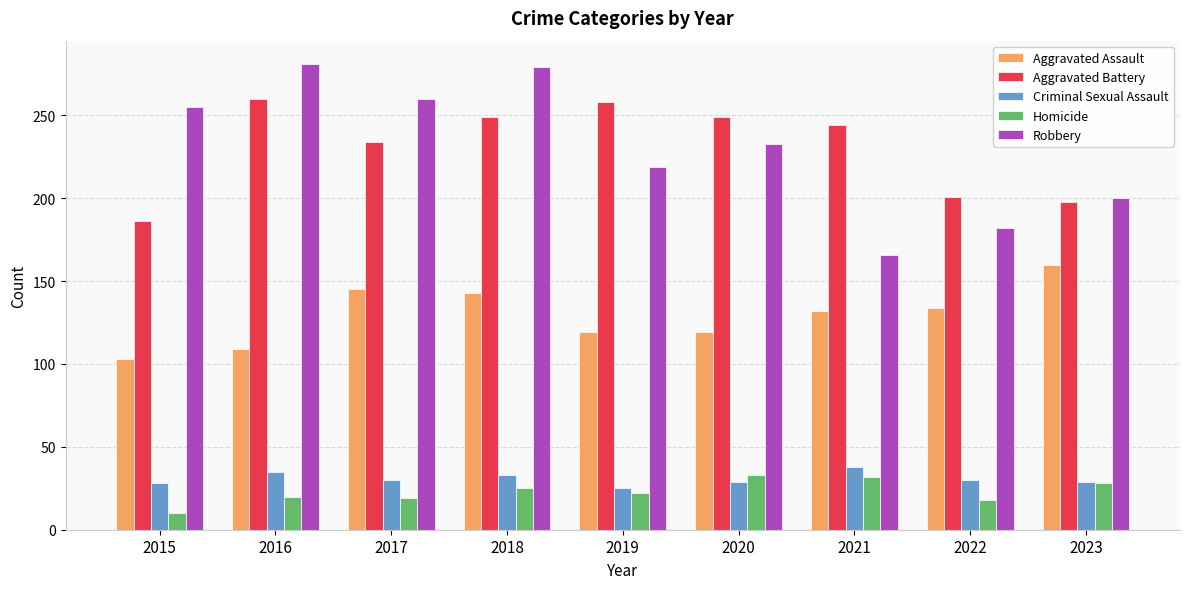

Which category has the lowest value in the Robbery series?

2021